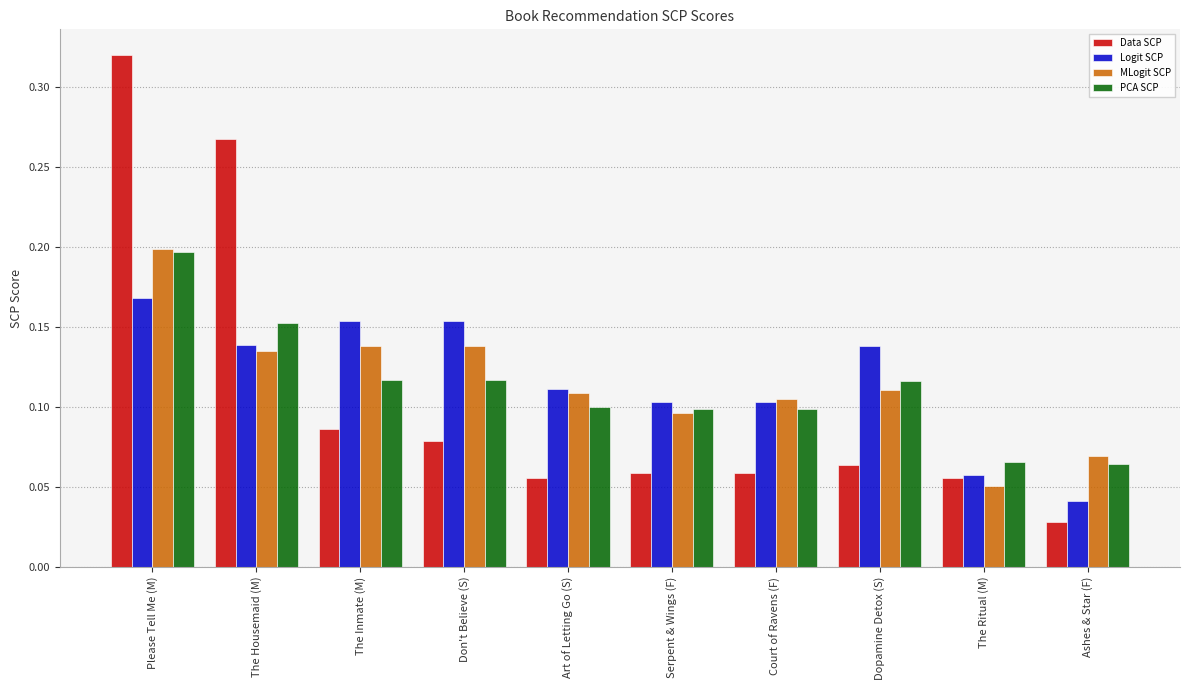

How many groups of bars are there?

10